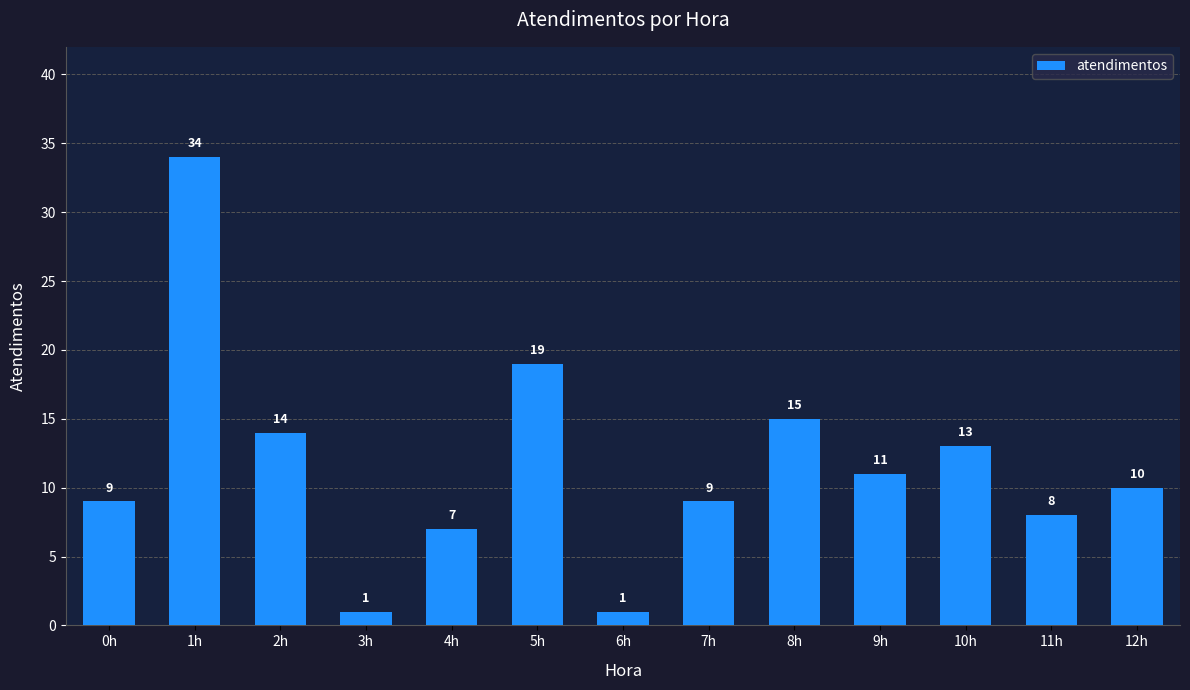

Is it true that the value at 7h is 4?

False